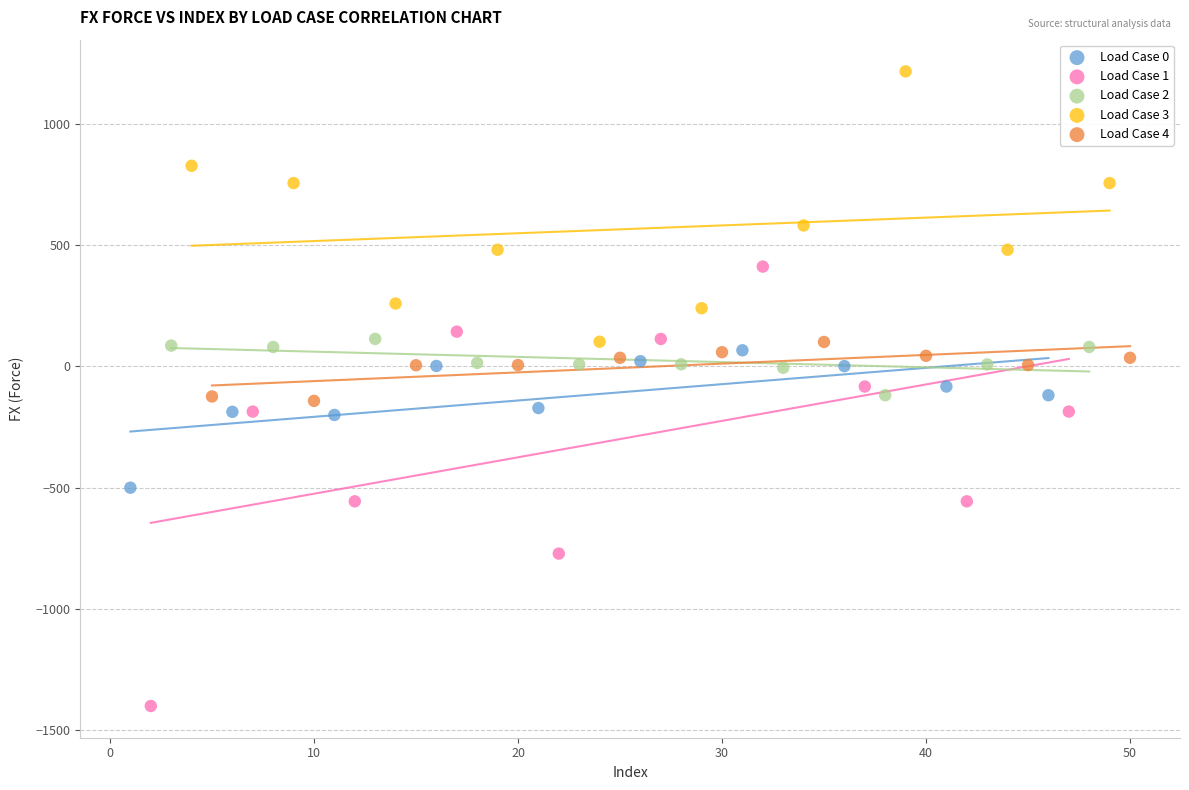

Which series reaches the maximum Y coordinate?

Load Case 3